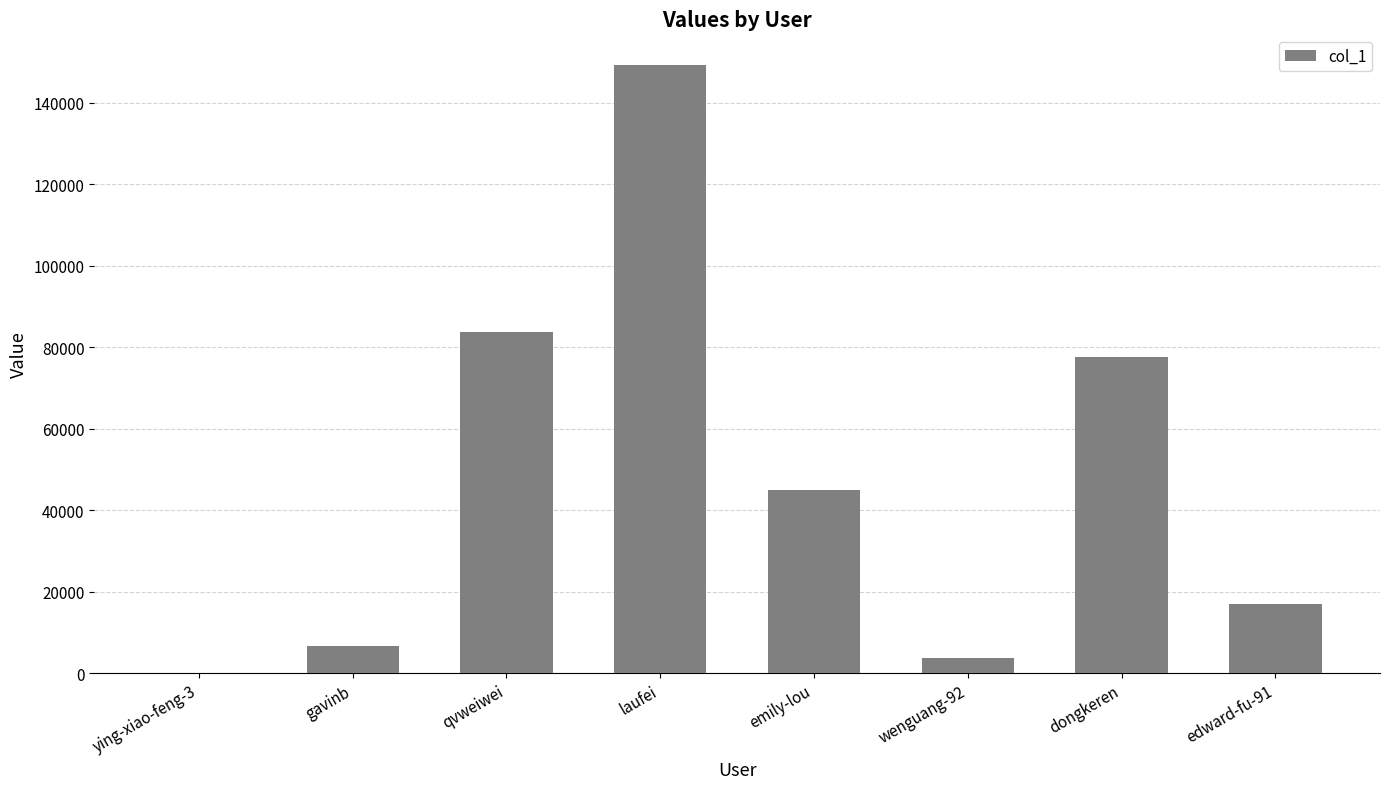

What is the sum of the values at dongkeren and emily-lou?

122492